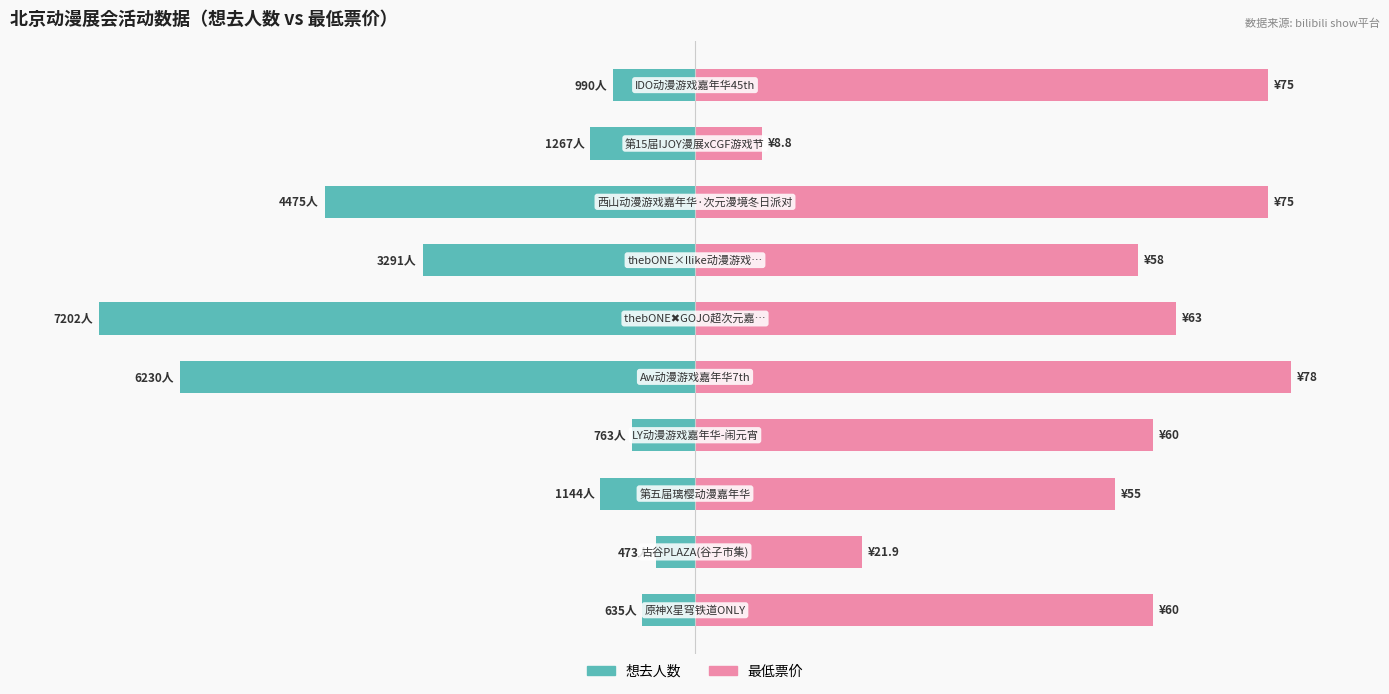

At how many categories does at least one series exceed 4?

10